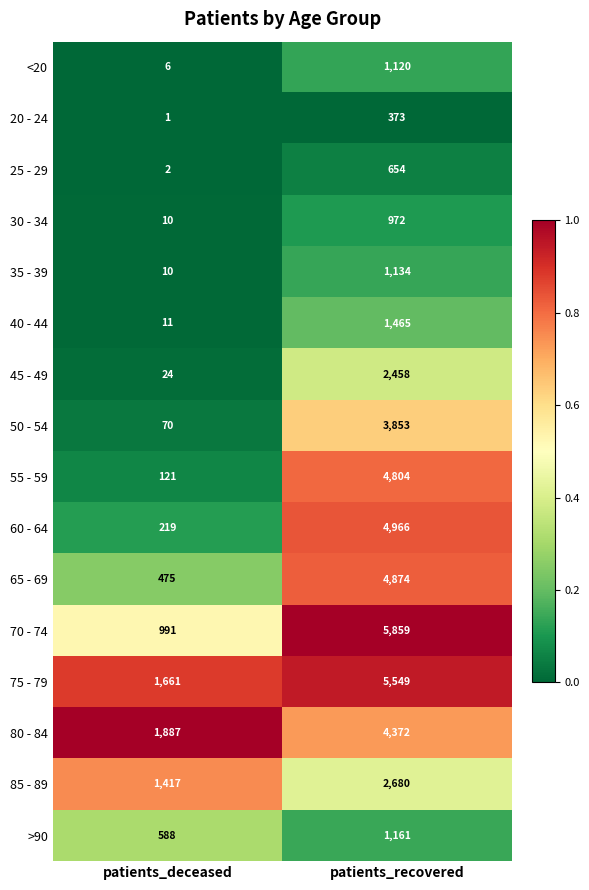

At which label is >90 closest to 874?

patients_deceased